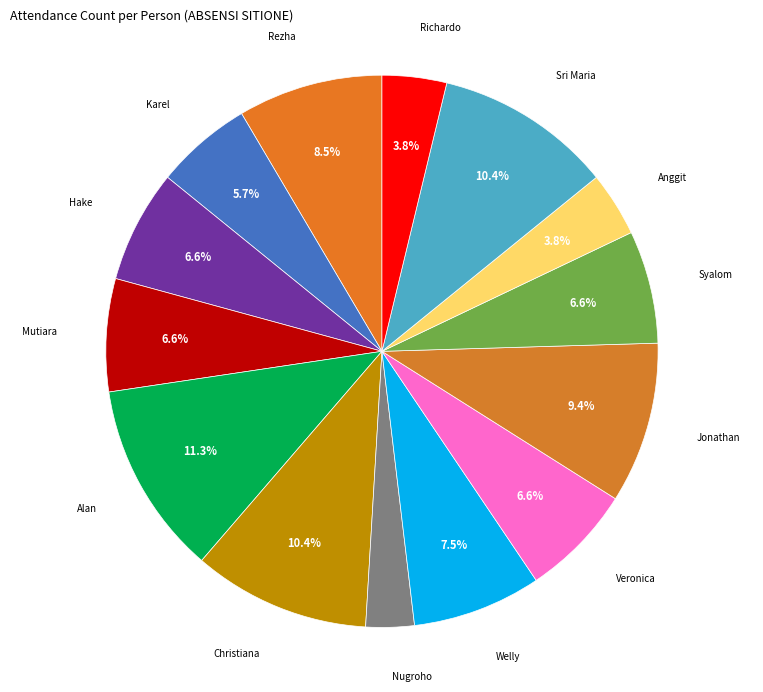

How many slices are in this pie chart?

14